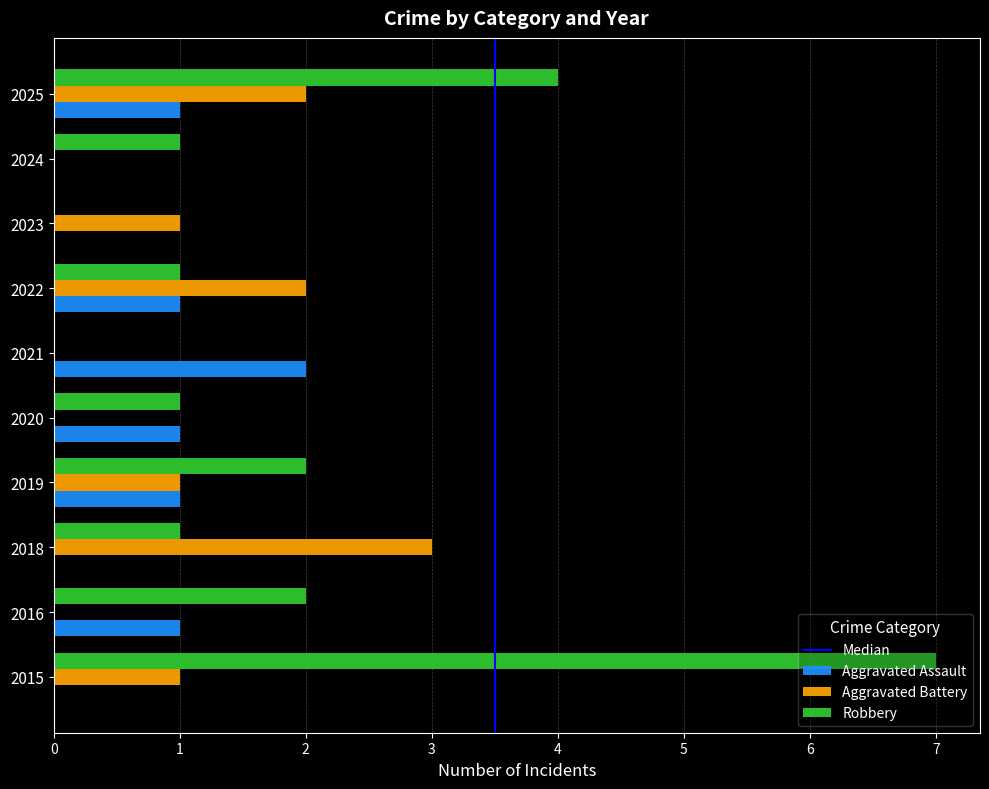

Between 2016 and 2023, which series saw the biggest shift?

Robbery